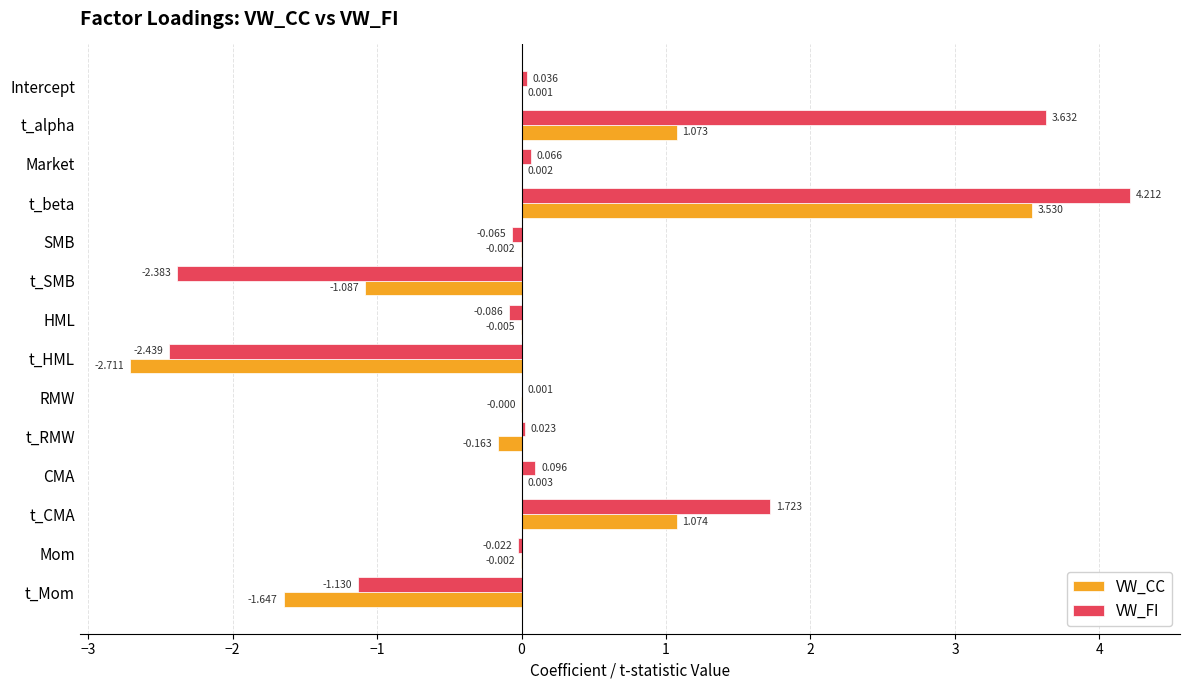

At which label does VW_CC reach its peak?

t_beta